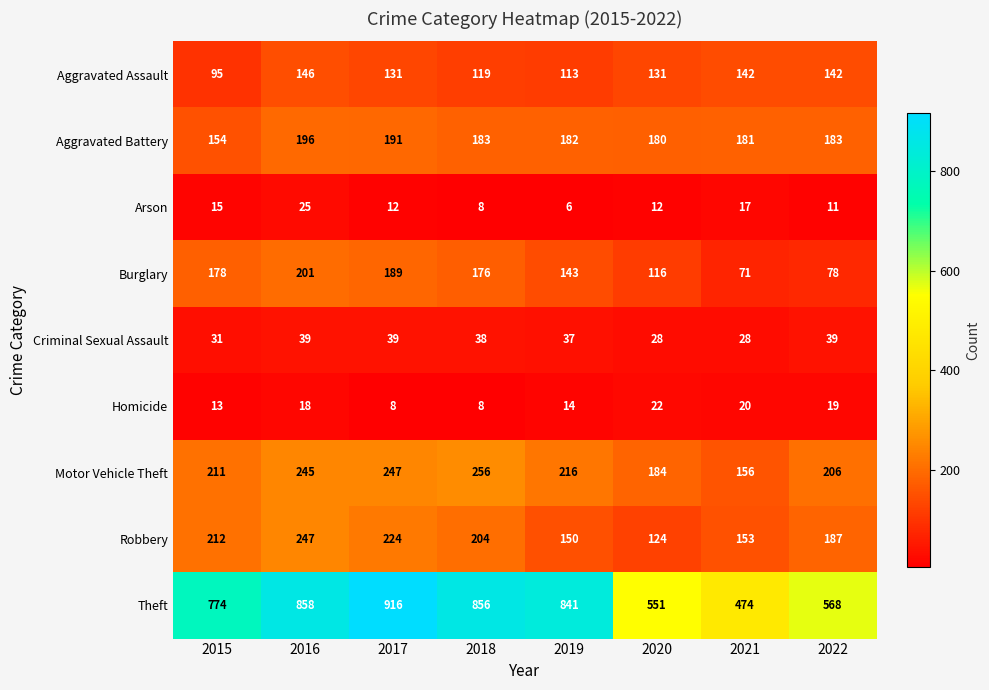

At 2020, list the series in order from largest to smallest.

Theft, Motor Vehicle Theft, Aggravated Battery, Aggravated Assault, Robbery, Burglary, Criminal Sexual Assault, Homicide, Arson